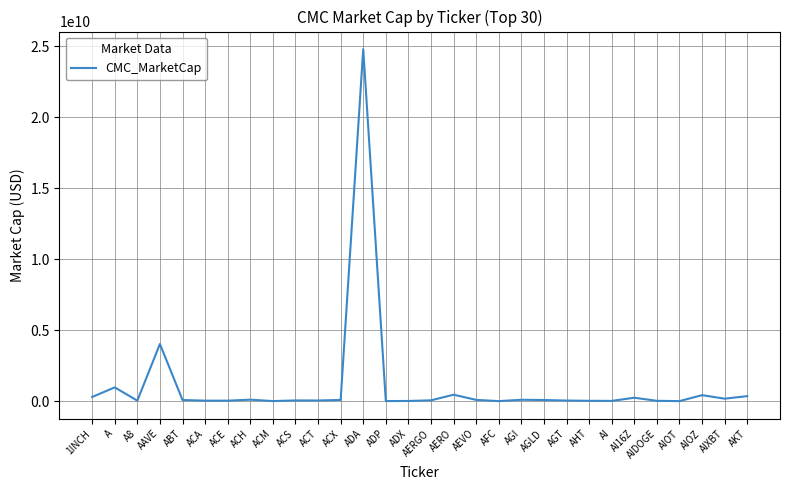

At which label is the value closest to 12399286050?

AAVE